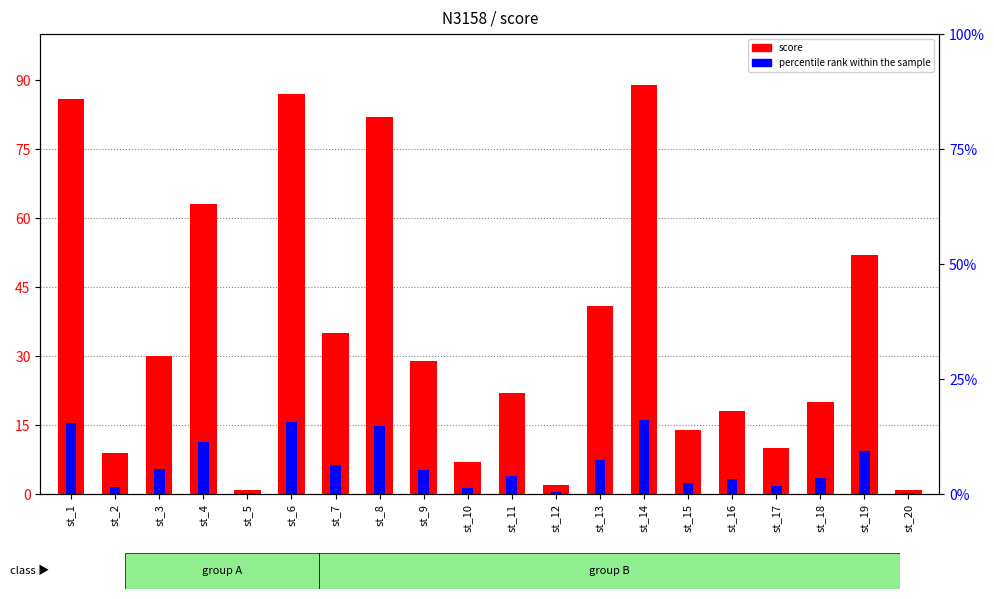

What is the difference between the maximum and minimum values?

88